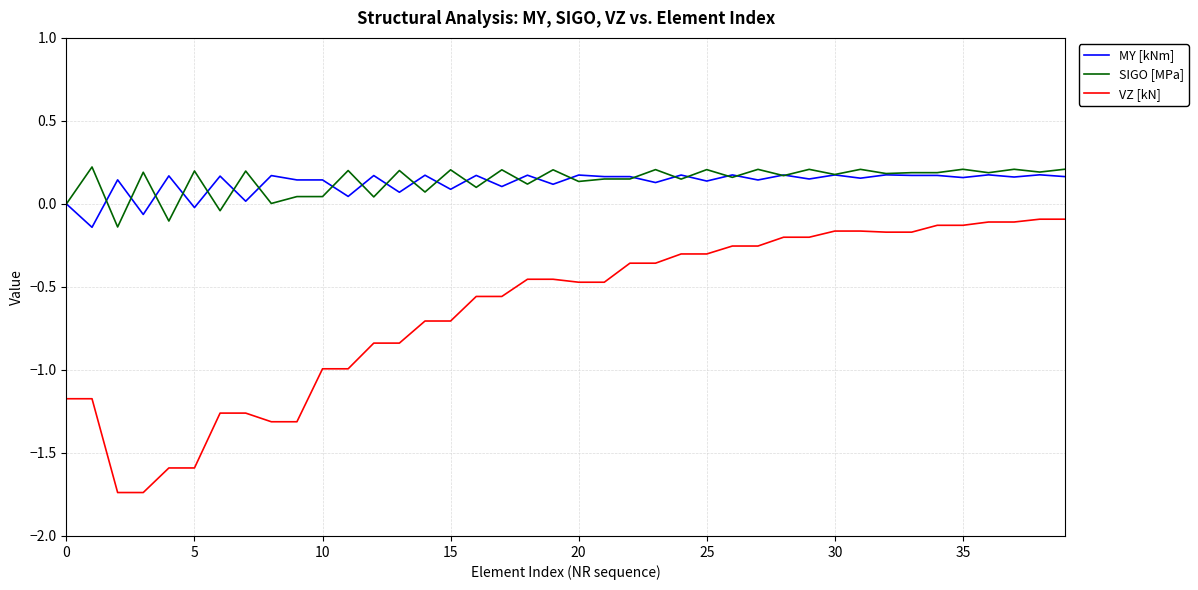

Which series ends up on top after the final intersection of MY [kNm] and SIGO [MPa]?

SIGO [MPa]